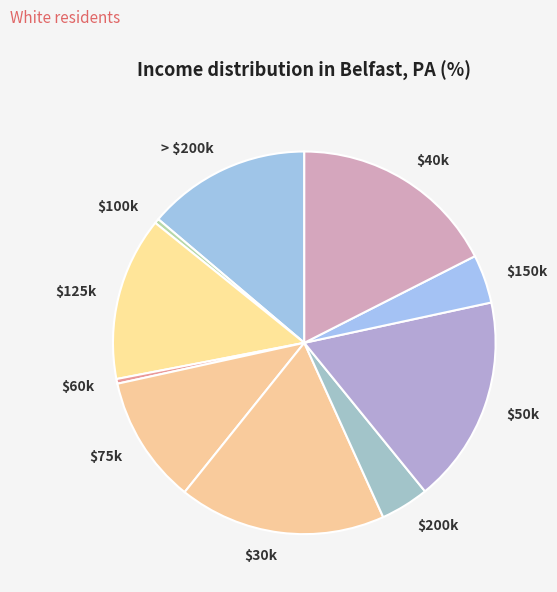

How many slices are in this pie chart?

10